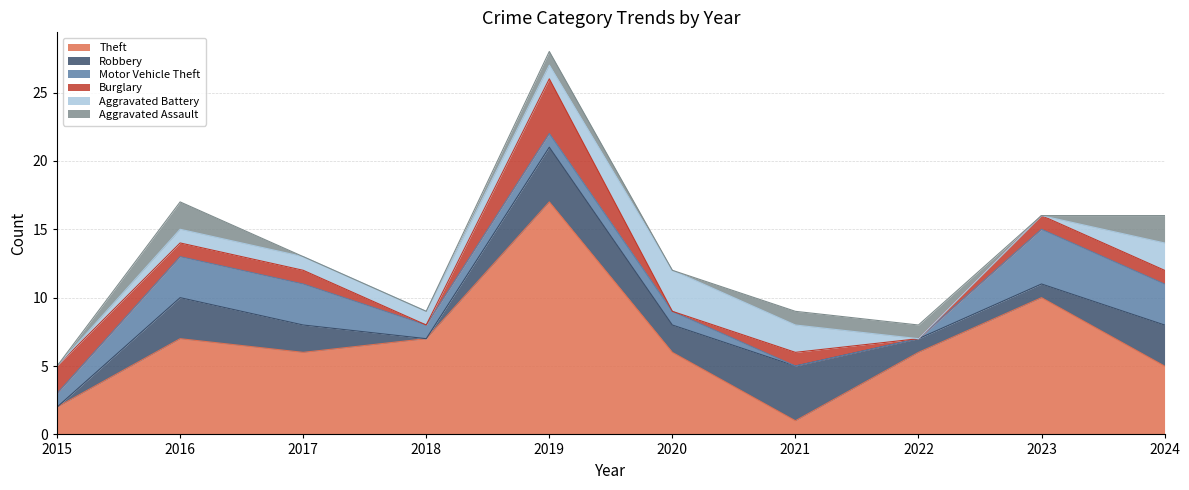

Rank the series at 2018 from lowest to highest value.

Robbery, Burglary, Aggravated Assault, Motor Vehicle Theft, Aggravated Battery, Theft